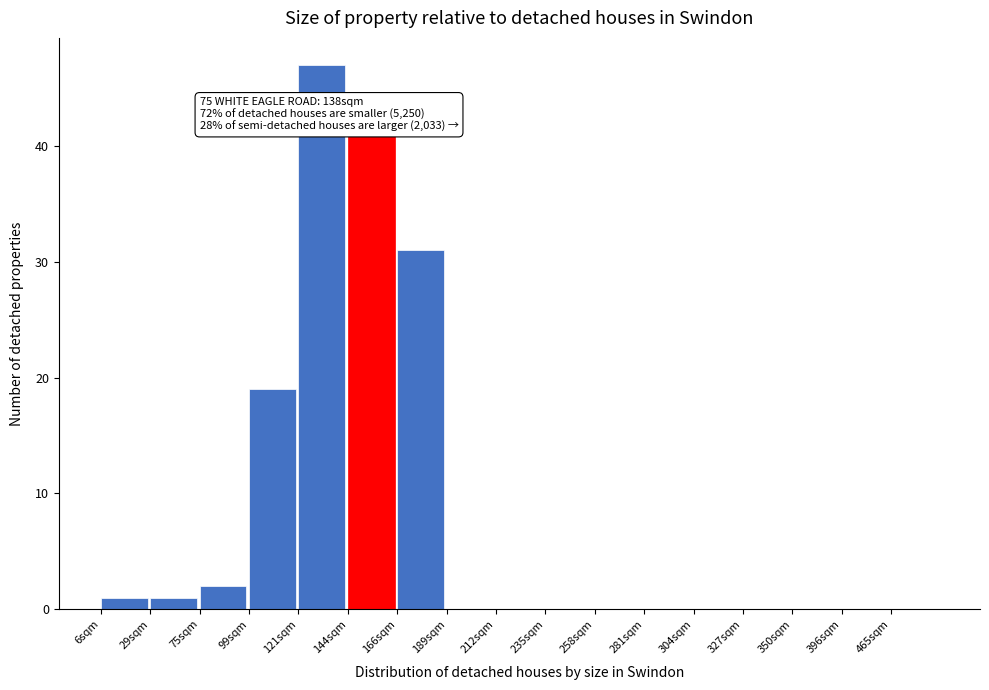

Reading left to right, transcribe all the data shown in this chart.

6sqm=1	29sqm=1	75sqm=2	99sqm=19	121sqm=47	144sqm=41	166sqm=31	189sqm=0	212sqm=0	235sqm=0	258sqm=0	281sqm=0	304sqm=0	327sqm=0	350sqm=0	396sqm=0	465sqm=0